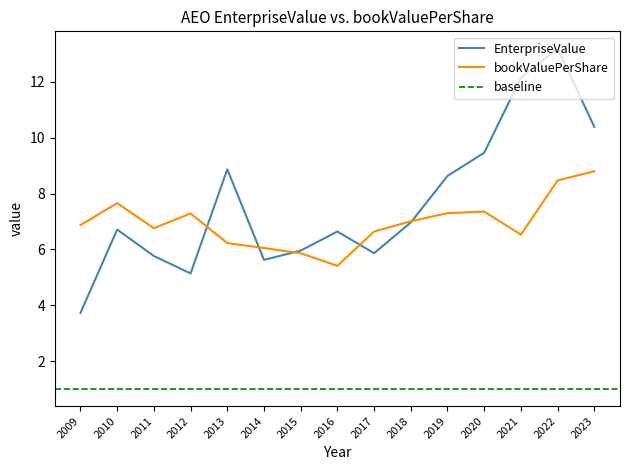

At how many categories does at least one series exceed 12?

2